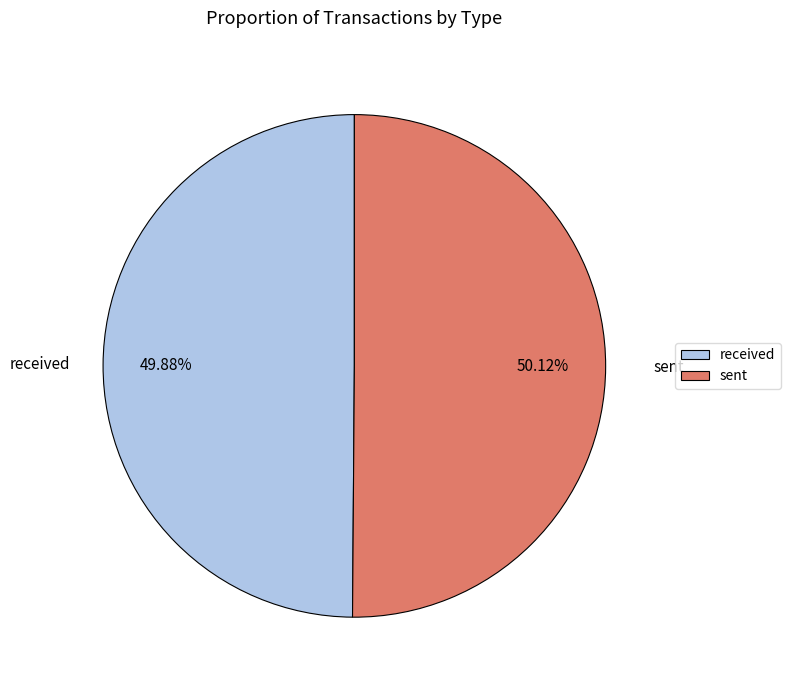

How many slices are in this pie chart?

2